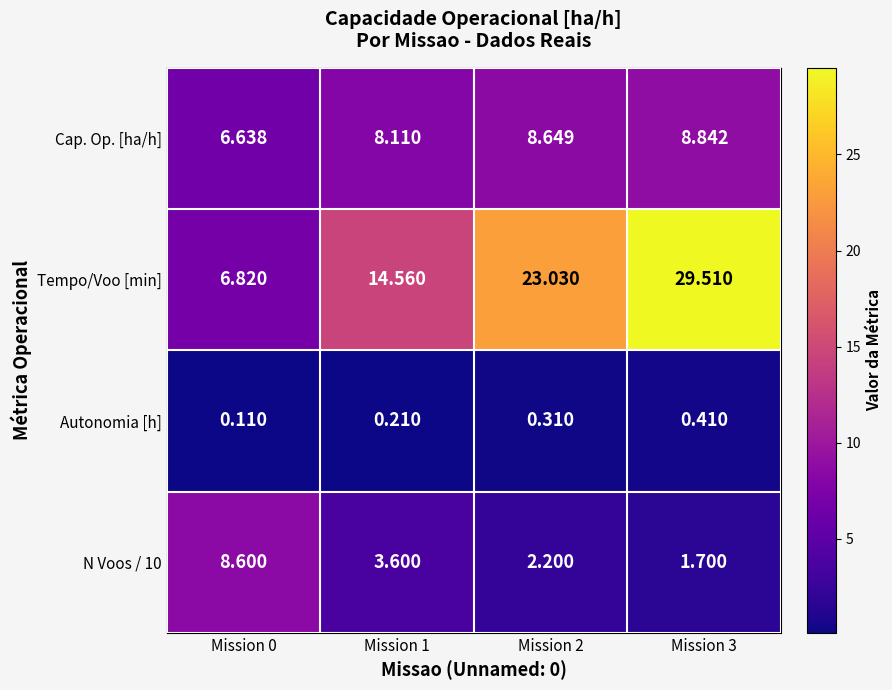

Which series changed the most between Mission 0 and Mission 3?

Tempo/Voo [min]